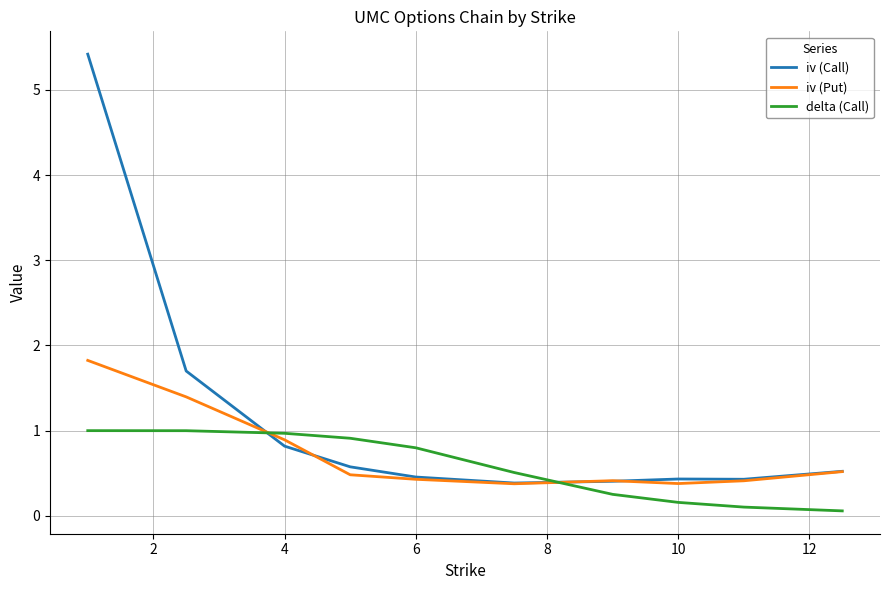

How many distinct data groups are displayed?

3